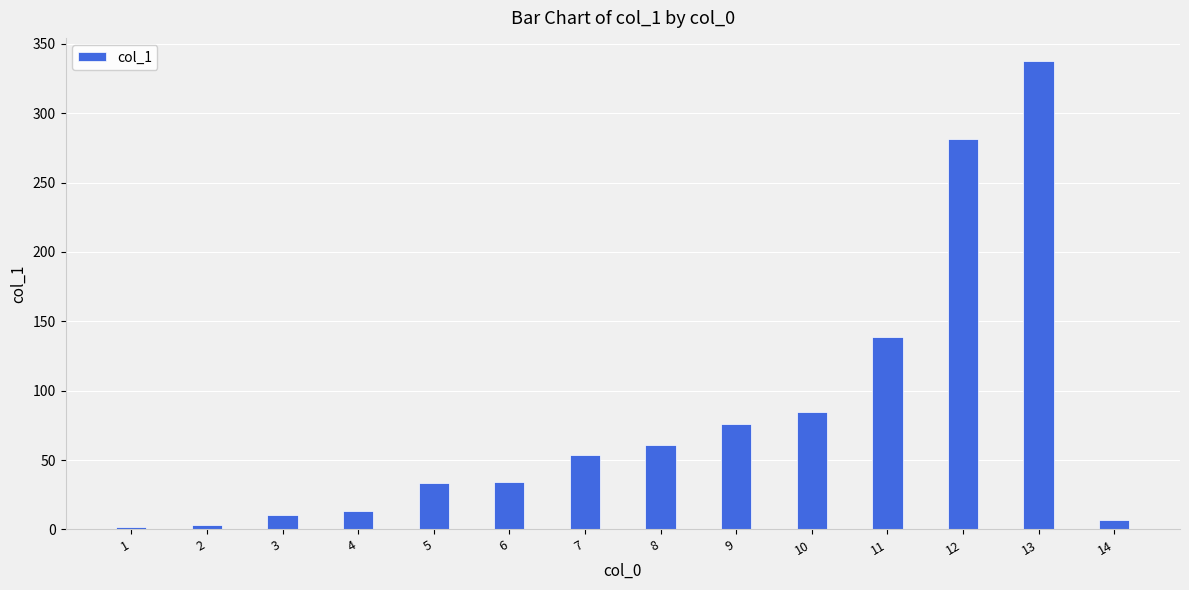

What is the ratio of the value at 12 to the value at 10?

3.3